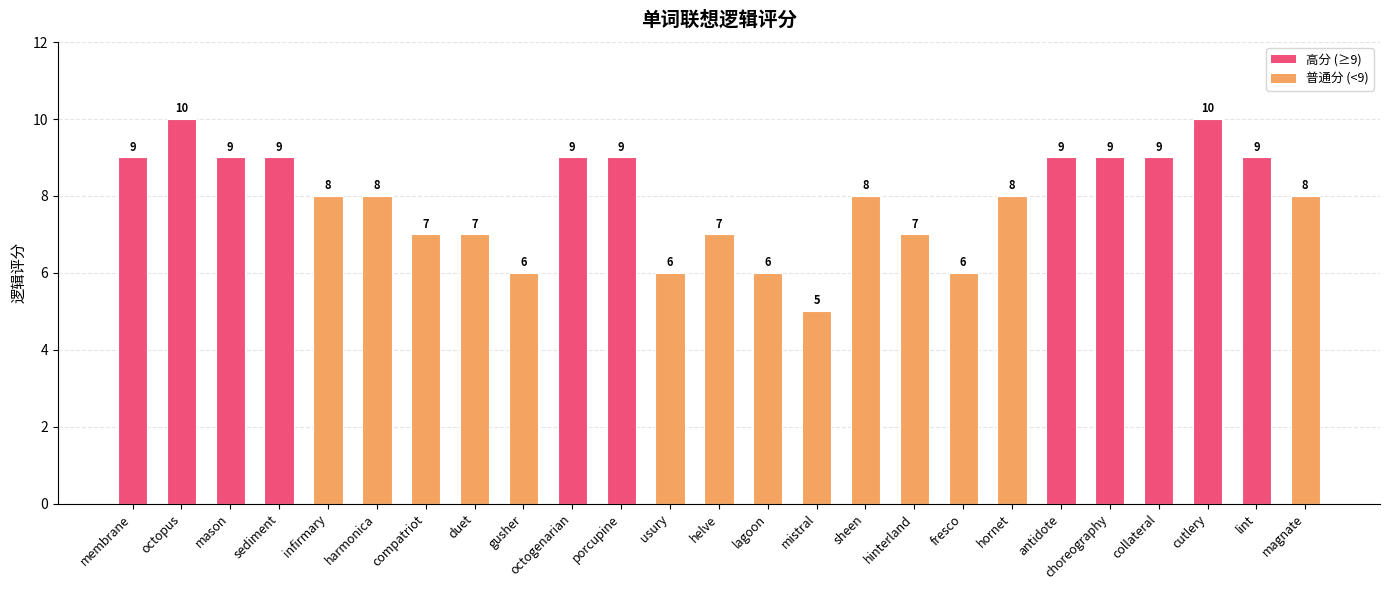

How many values are below 8?

9